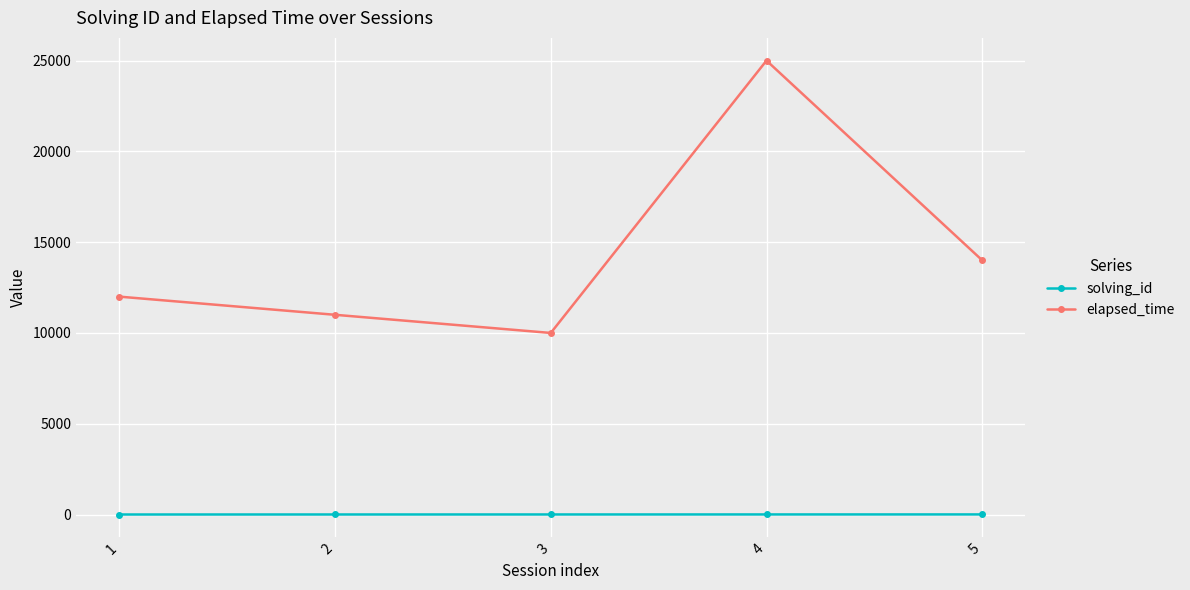

List the labels in order of elapsed_time value, smallest first.

3, 2, 1, 5, 4